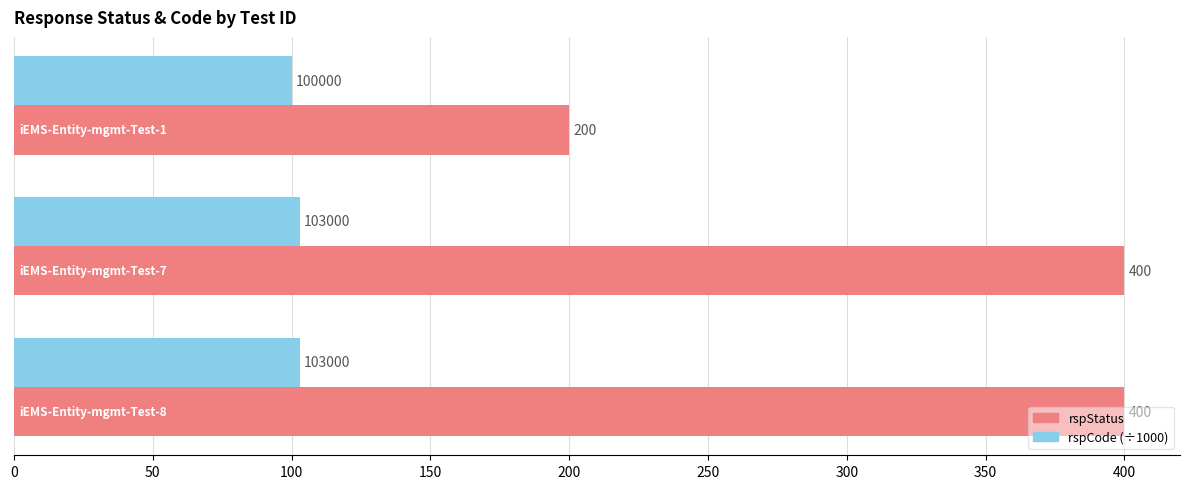

What is the average value of the rspStatus series?

333